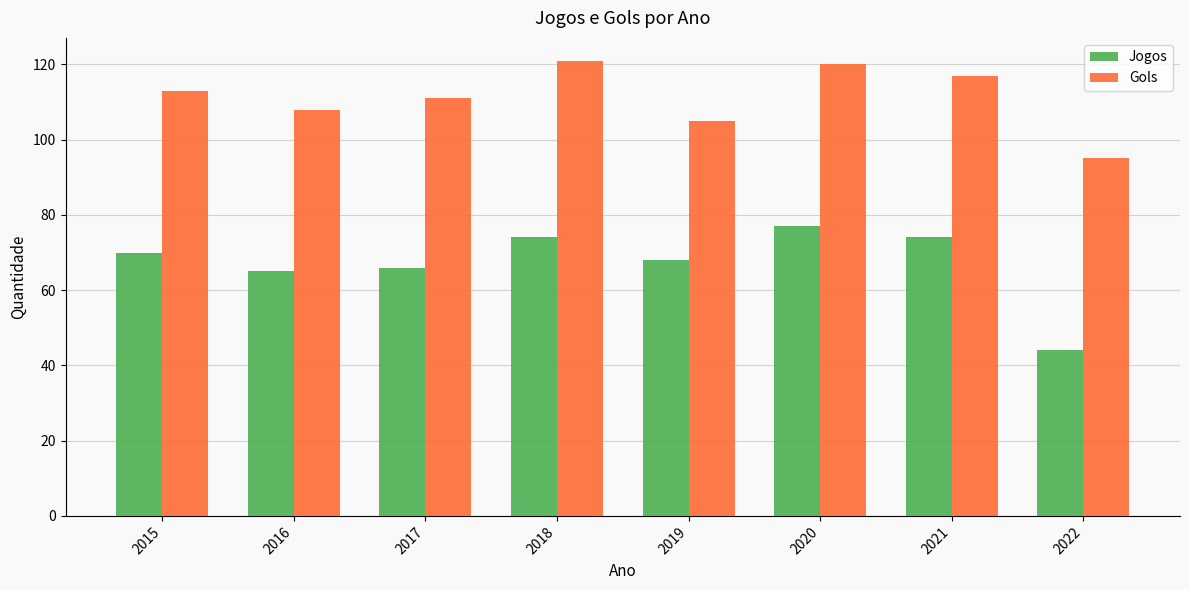

How many data points in Gols are less than 113?

4